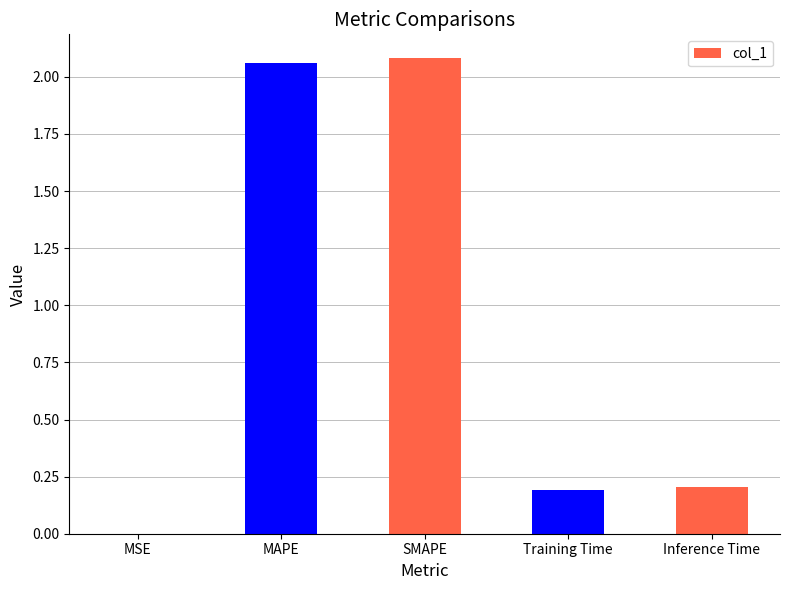

What is the average value?

0.9